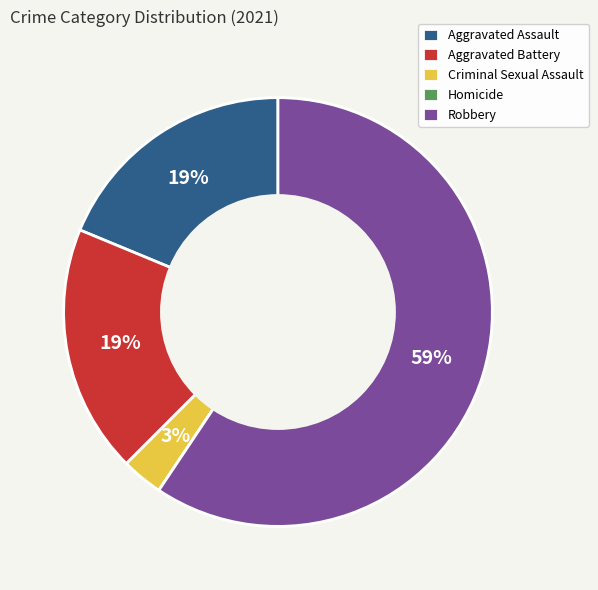

To the nearest percent, what is the difference between the largest and smallest slice percentages?

59%